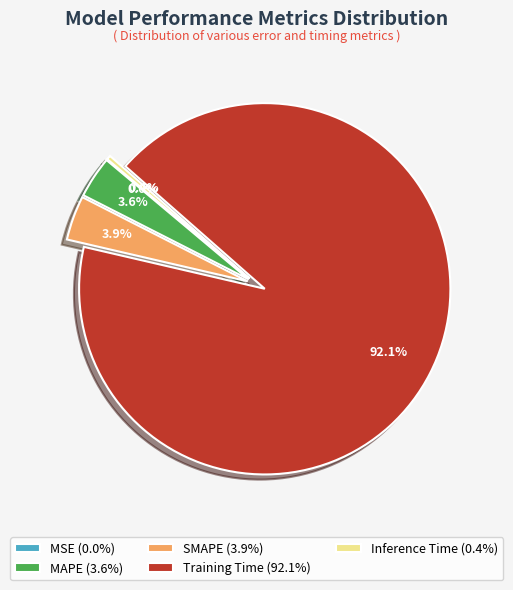

How much of the chart is everything except Training Time?

7.9%